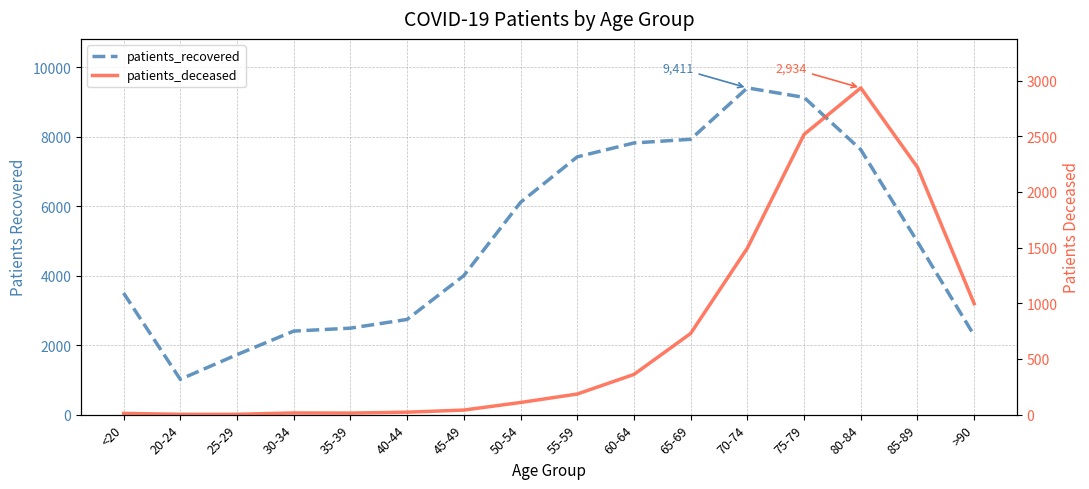

List the series in order of their overall mean, lowest first.

patients_deceased, patients_recovered